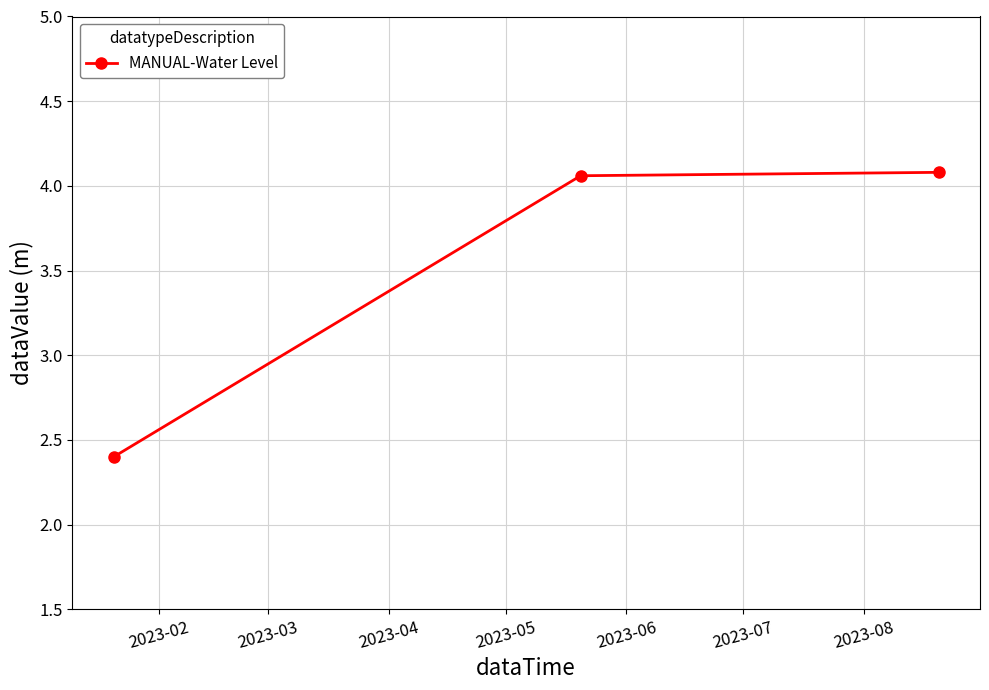

What is the value of the 1st point from the left?

2.4